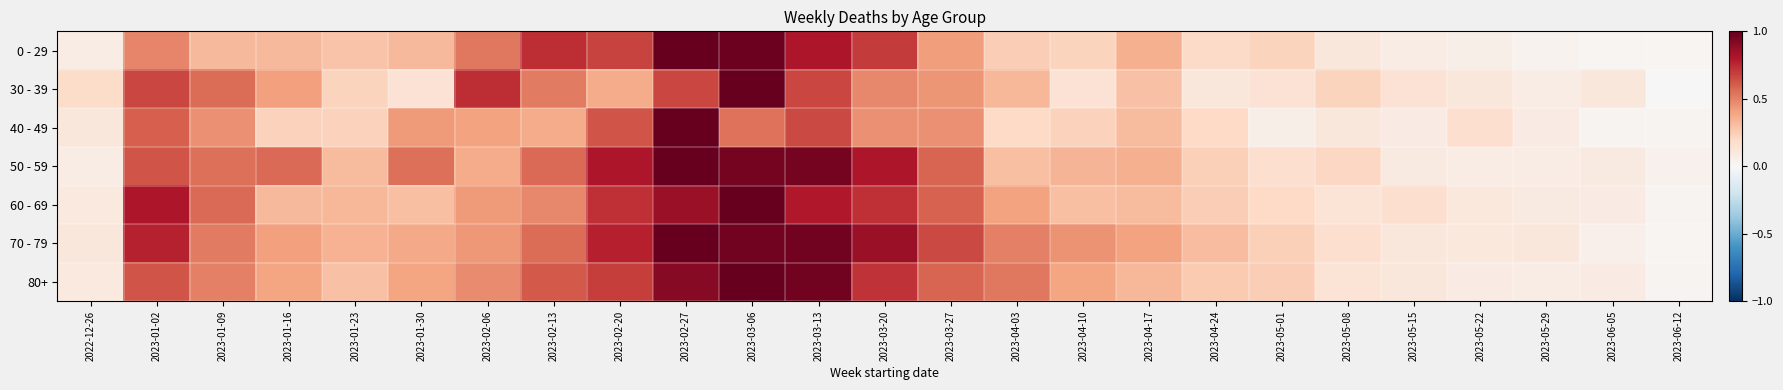

What is the difference between the highest and lowest values at 2023-02-27?

0.3